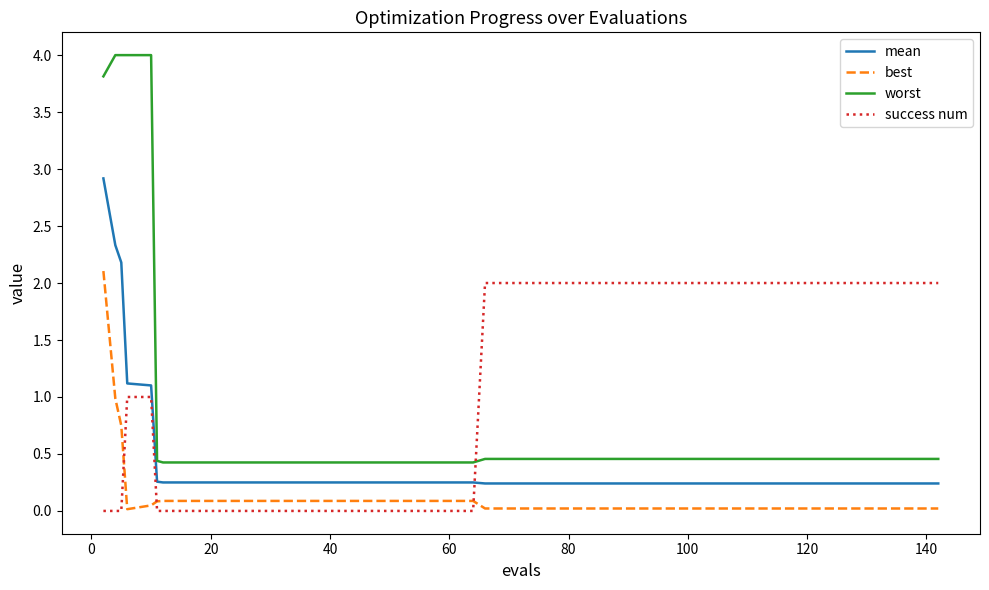

Does the chart have visible grid lines?

No